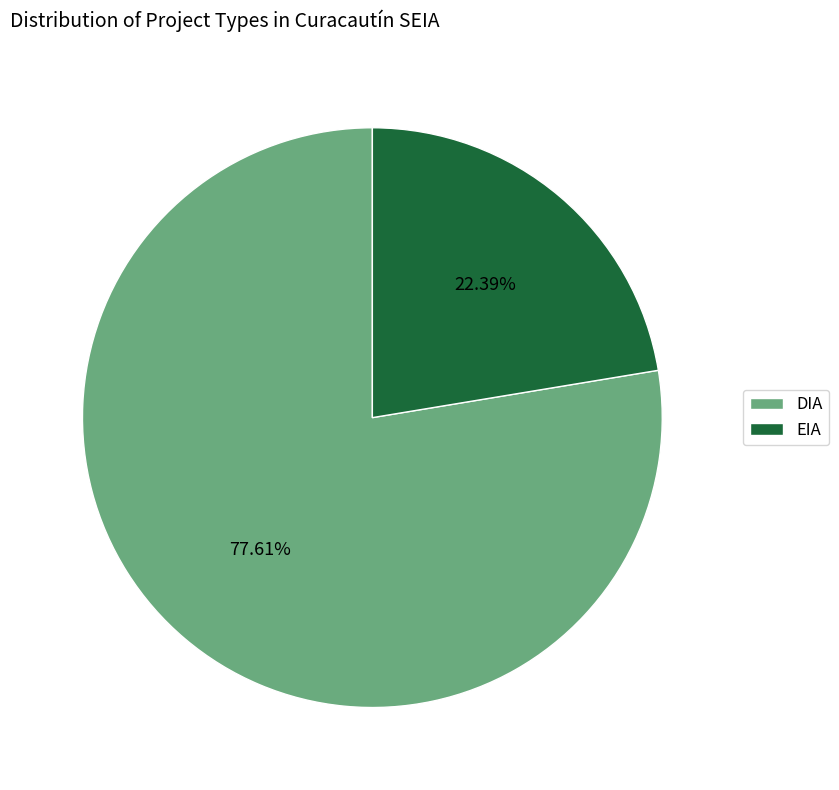

Which category accounts for the majority?

DIA